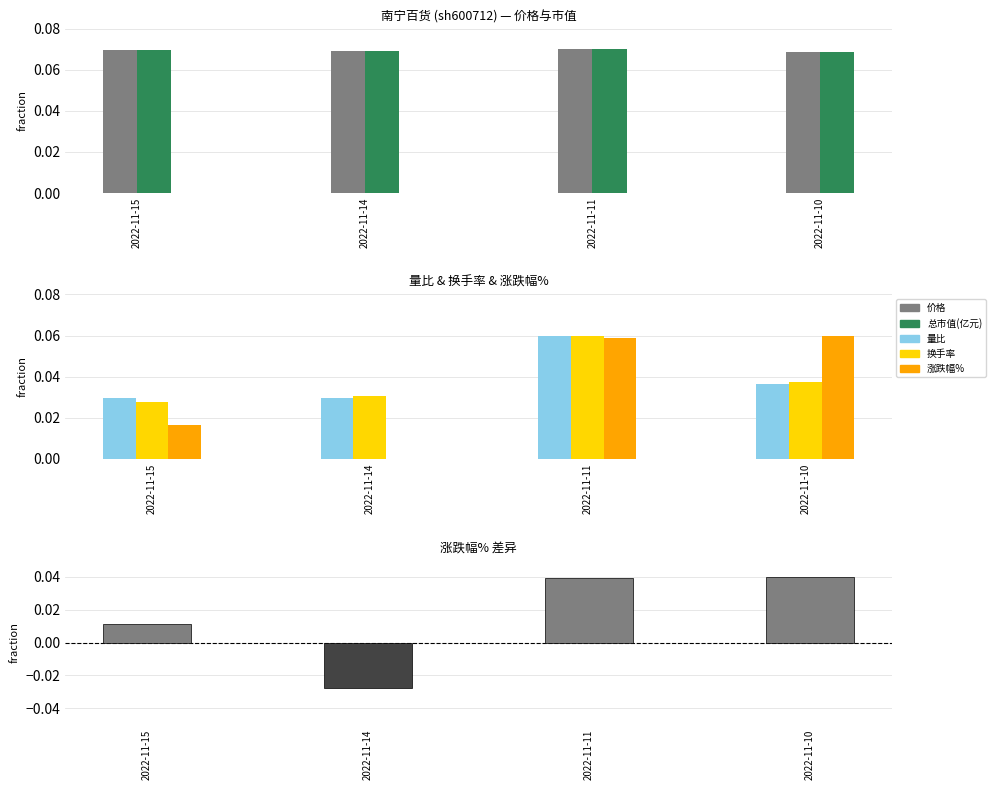

Which category has the lowest value in the 量比 series?

2022-11-15